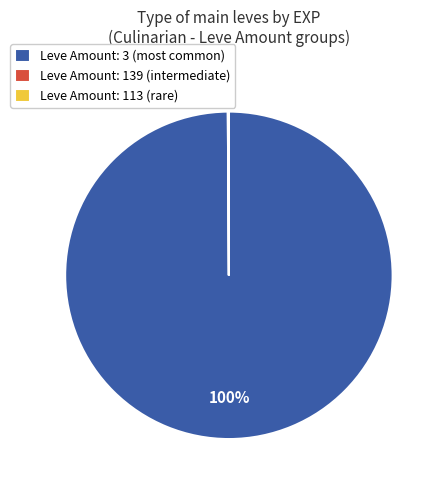

To the nearest percent, what percentage of the pie is Leve Amount: 3 (most common)?

100%